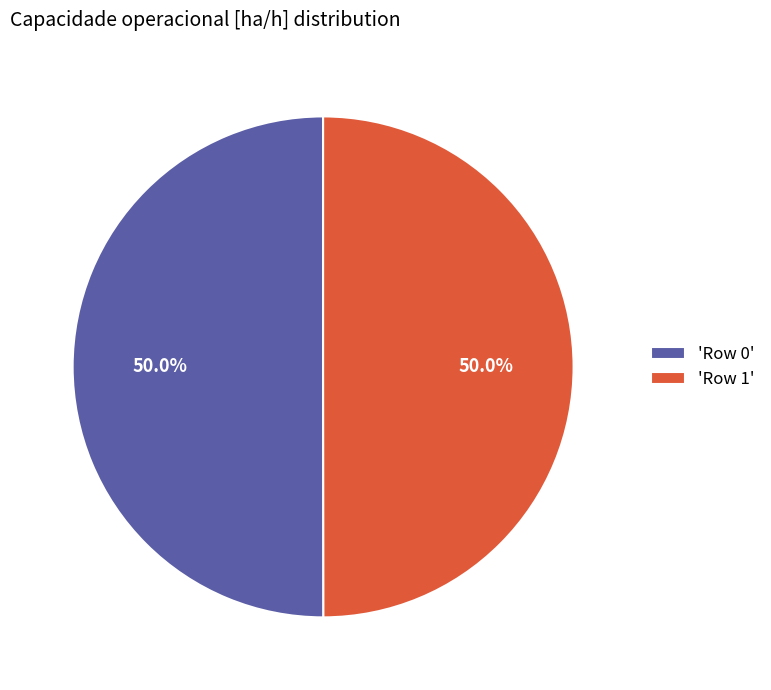

What portion of the pie excludes 'Row 1'?

50.0%